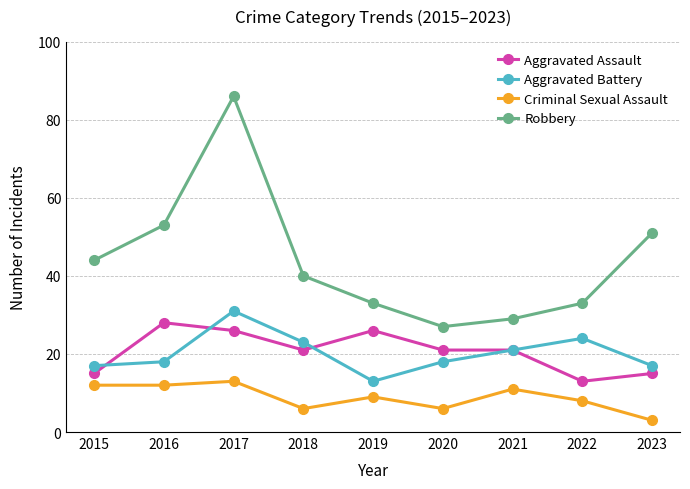

At which label does Aggravated Assault reach its peak?

2016